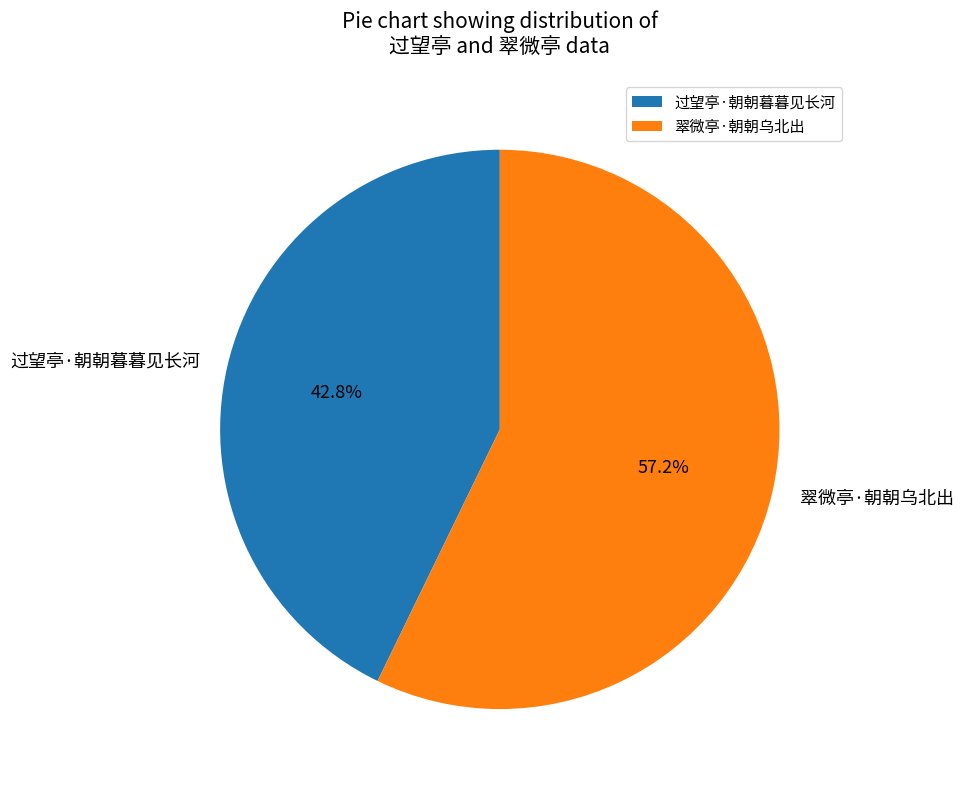

How many segments does this pie chart have?

2